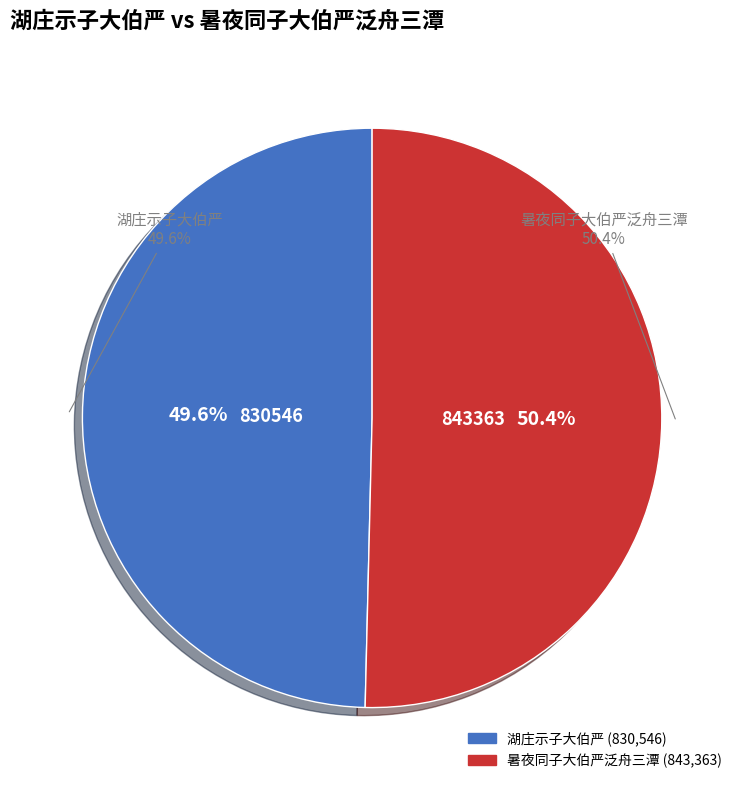

Which has a higher value, 暑夜同子大伯严泛舟三潭 or 湖庄示子大伯严?

暑夜同子大伯严泛舟三潭